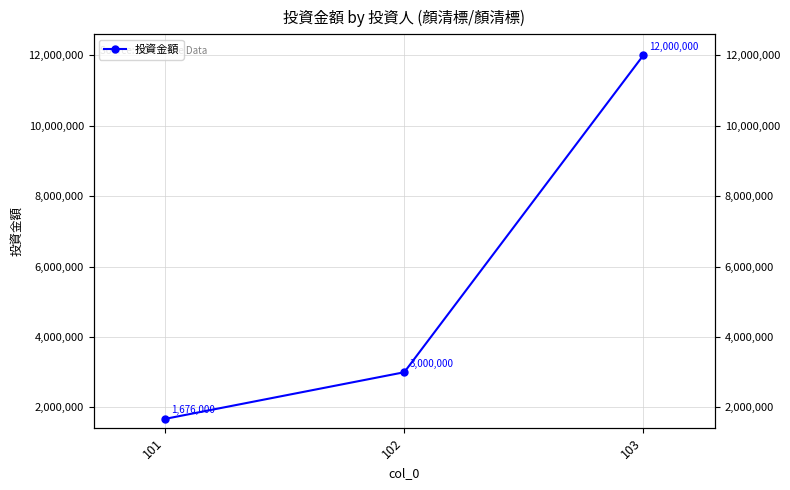

How many lines are shown in the chart?

1